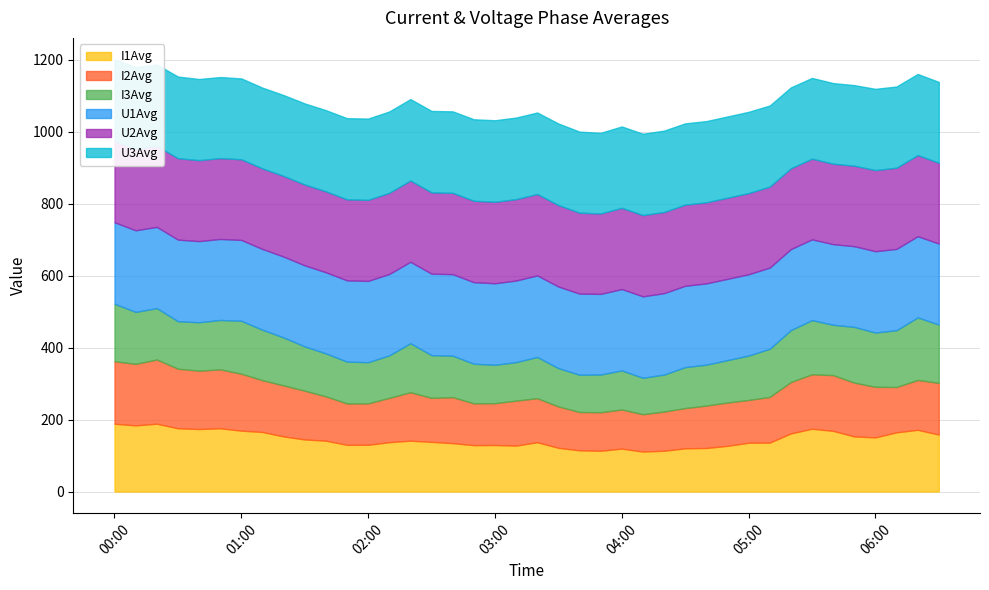

What is the value of the U3Avg point at the 1st from the left?

226.2